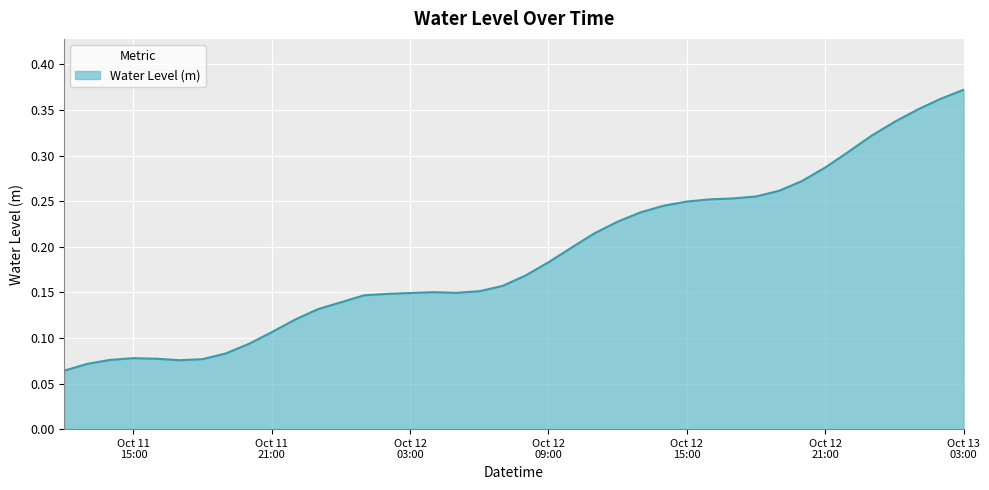

Rank the categories by value from highest to lowest.

2023-10-13 03:00:00, 2023-10-13 02:00:00, 2023-10-13 01:00:00, 2023-10-13 00:00:00, 2023-10-12 23:00:00, 2023-10-12 22:00:00, 2023-10-12 21:00:00, 2023-10-12 20:00:00, 2023-10-12 19:00:00, 2023-10-12 18:00:00, 2023-10-12 17:00:00, 2023-10-12 16:00:00, 2023-10-12 15:00:00, 2023-10-12 14:00:00, 2023-10-12 13:00:00, 2023-10-12 12:00:00, 2023-10-12 11:00:00, 2023-10-12 10:00:00, 2023-10-12 09:00:00, 2023-10-12 08:00:00, 2023-10-12 07:00:00, 2023-10-12 06:00:00, 2023-10-12 04:00:00, 2023-10-12 05:00:00, 2023-10-12 03:00:00, 2023-10-12 02:00:00, 2023-10-12 01:00:00, 2023-10-12 00:00:00, 2023-10-11 23:00:00, 2023-10-11 22:00:00, 2023-10-11 21:00:00, 2023-10-11 20:00:00, 2023-10-11 19:00:00, 2023-10-11 15:00:00, 2023-10-11 16:00:00, 2023-10-11 18:00:00, 2023-10-11 14:00:00, 2023-10-11 17:00:00, 2023-10-11 13:00:00, 2023-10-11 12:00:00